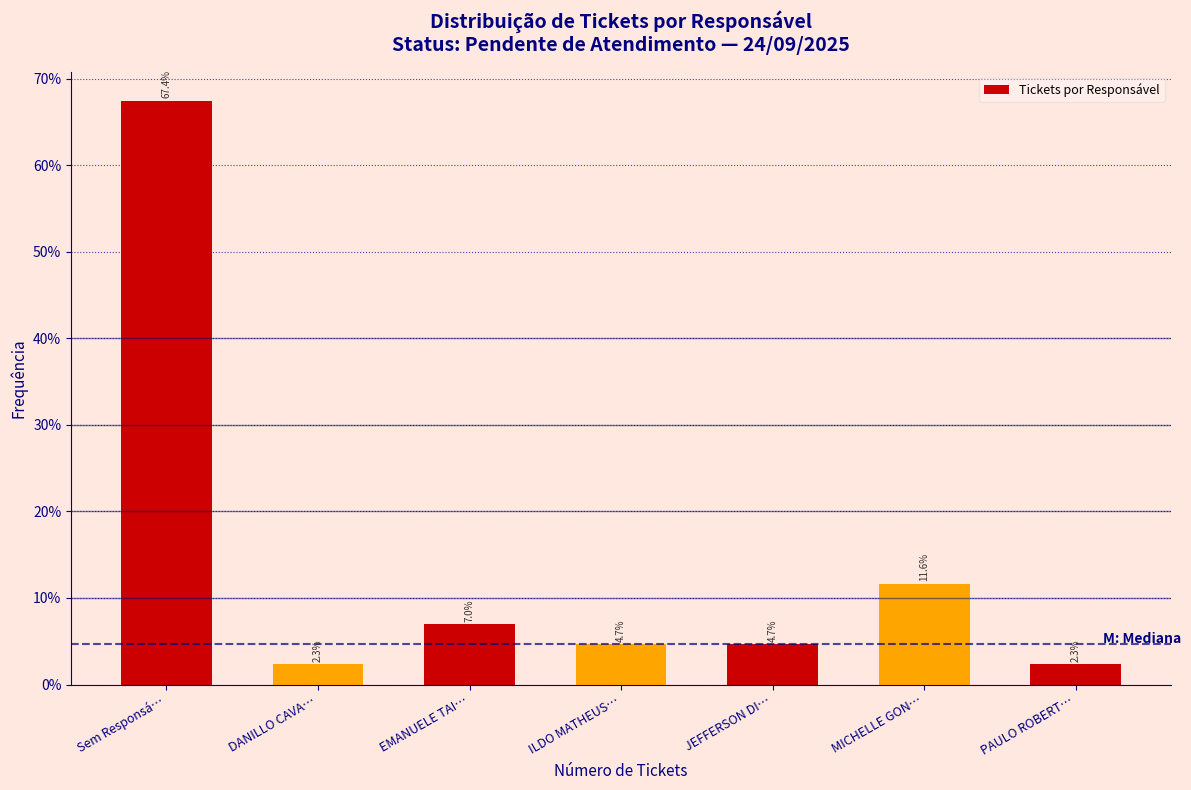

Are the bars horizontal?

No